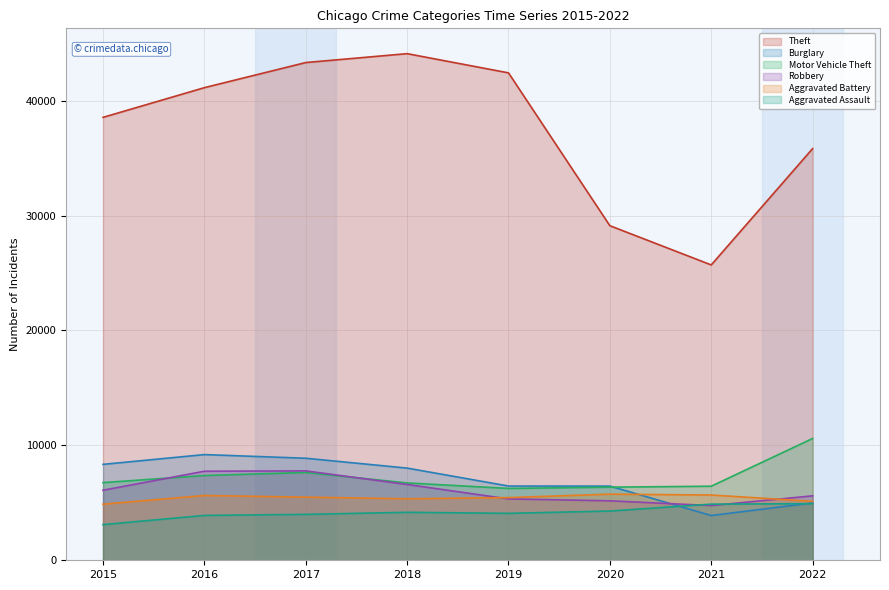

True or false: Aggravated Battery and Motor Vehicle Theft cross at least once.

False